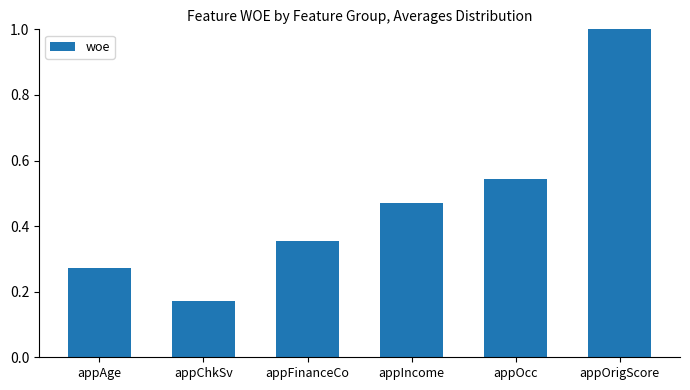

Rank the categories by value from highest to lowest.

appOrigScore, appOcc, appIncome, appFinanceCo, appAge, appChkSv